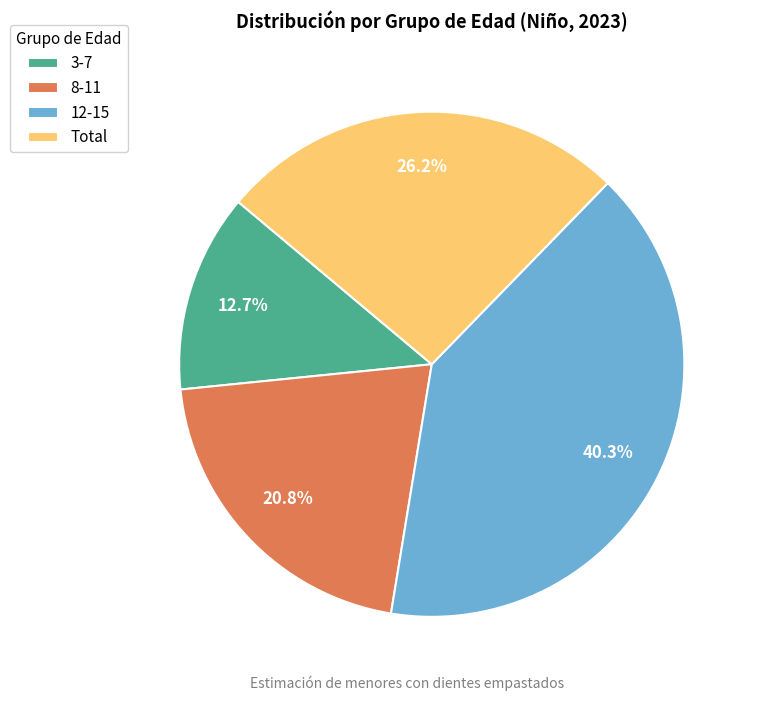

Is it true that 12-15 is 55% of the pie?

False